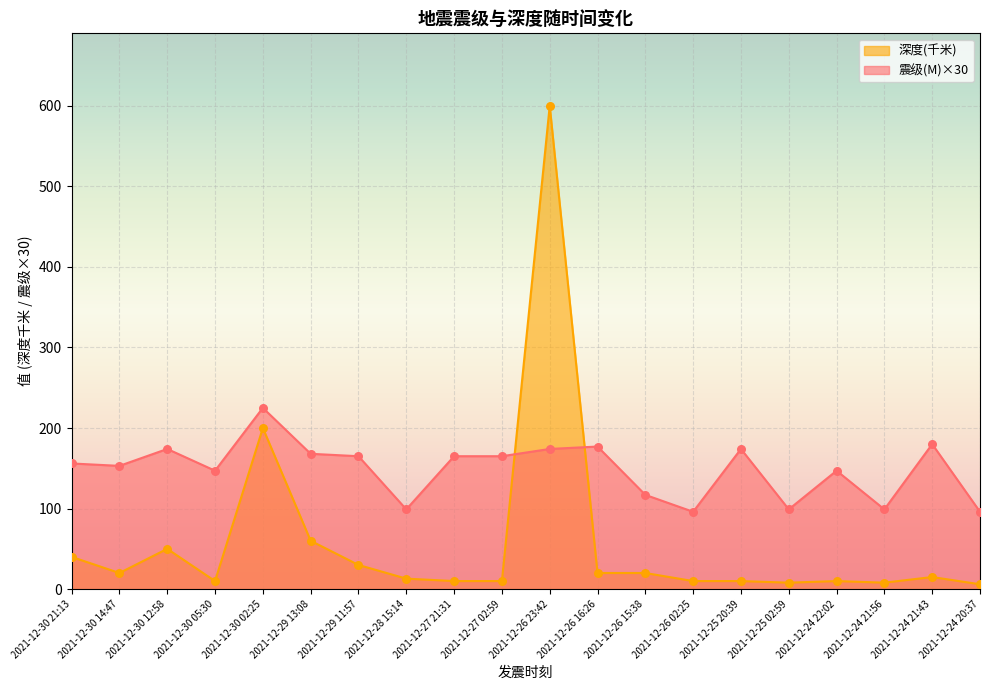

What are all the series names shown in the legend?

深度(千米), 震级(M)×30